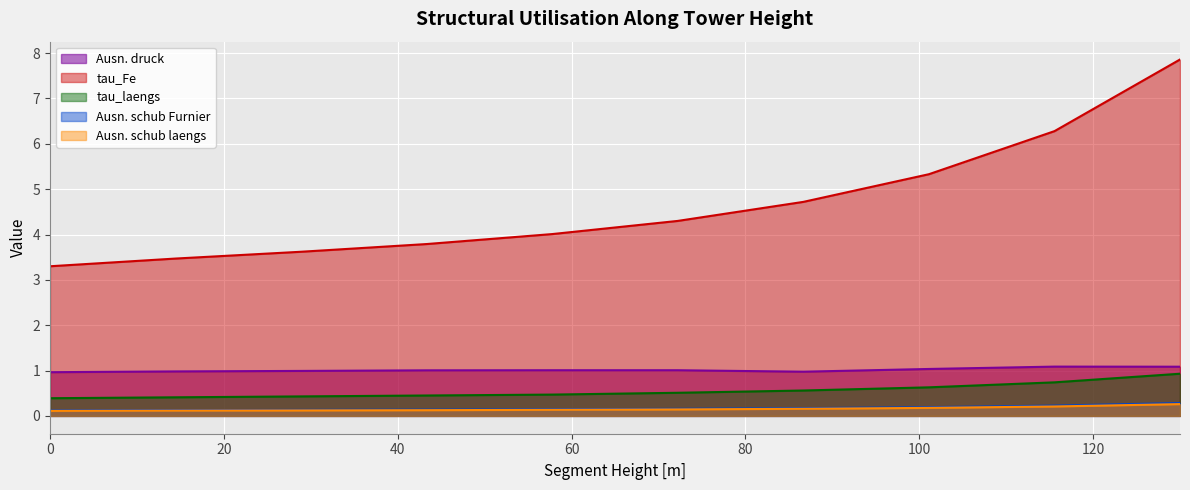

At which category is the sum across all series the highest?

130